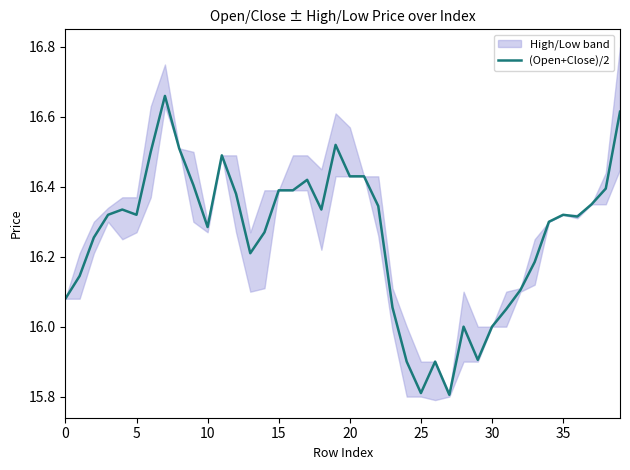

The value of (Open+Close)/2 at 25 is 21.9. True or false?

False